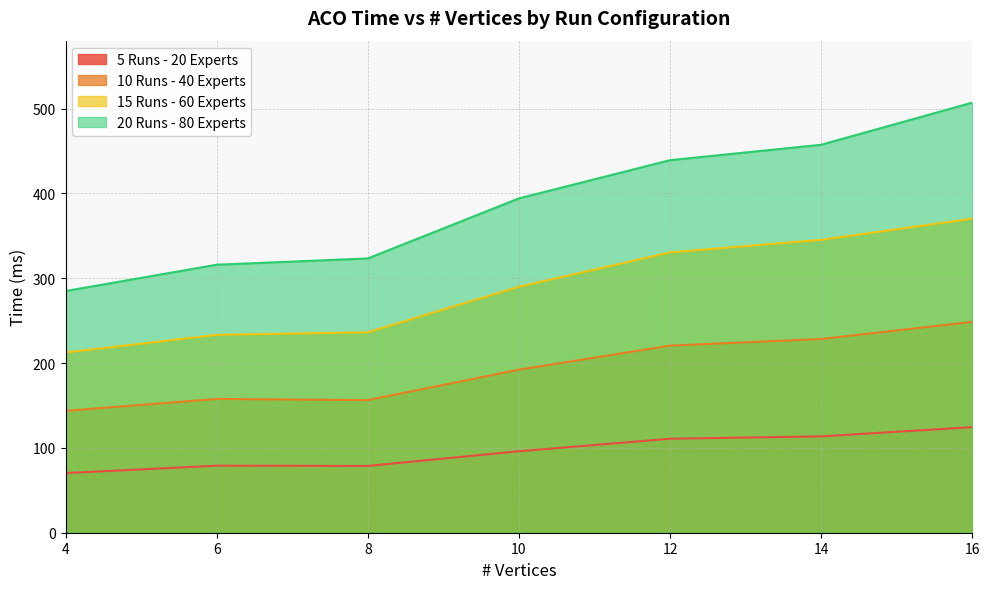

Rank the categories by 5 Runs - 20 Experts value from highest to lowest.

16, 14, 12, 10, 6, 8, 4